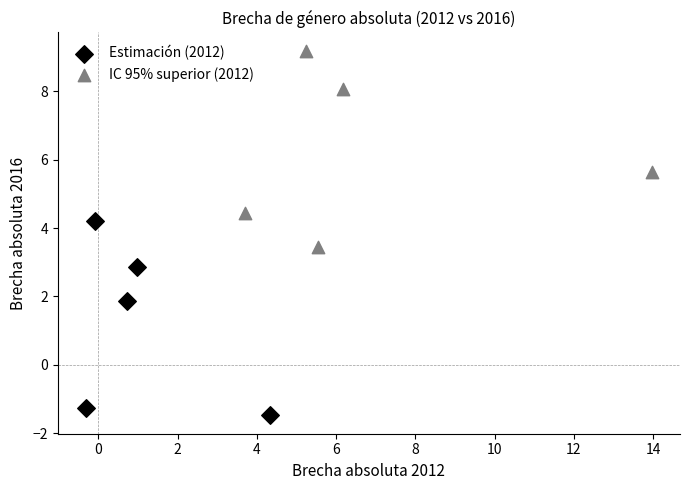

Which series reaches the maximum Y coordinate?

IC 95% superior (2012)